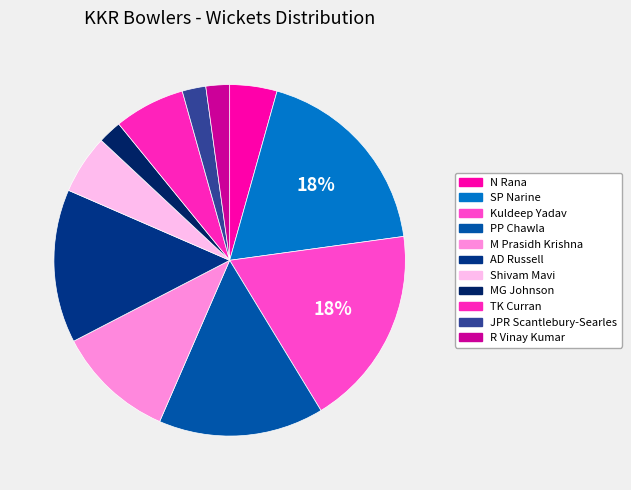

What is the change in value from N Rana to TK Curran?

+2